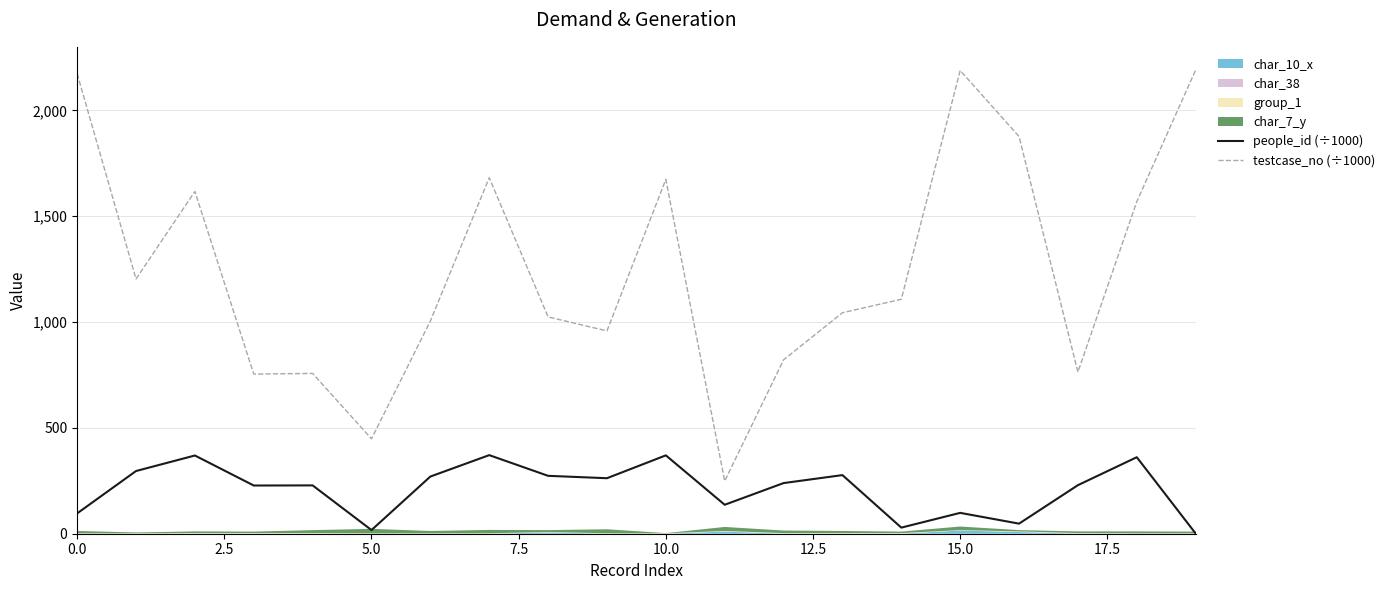

True or false: testcase_no (÷1000) and people_id (÷1000) intersect in this chart.

False